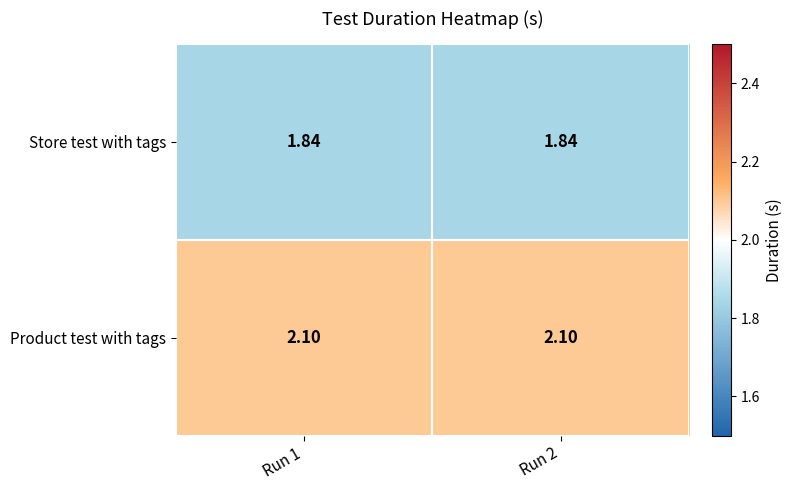

Which series has the largest total across all categories?

Product test with tags